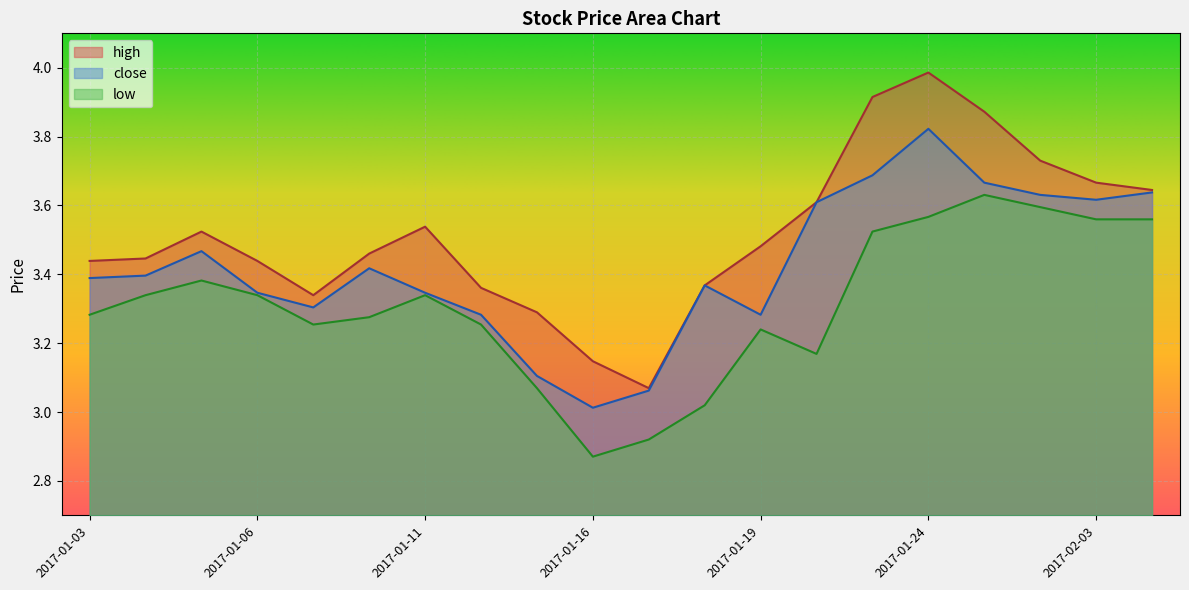

In high, how many points are lower than both neighbors (excluding endpoints)?

2